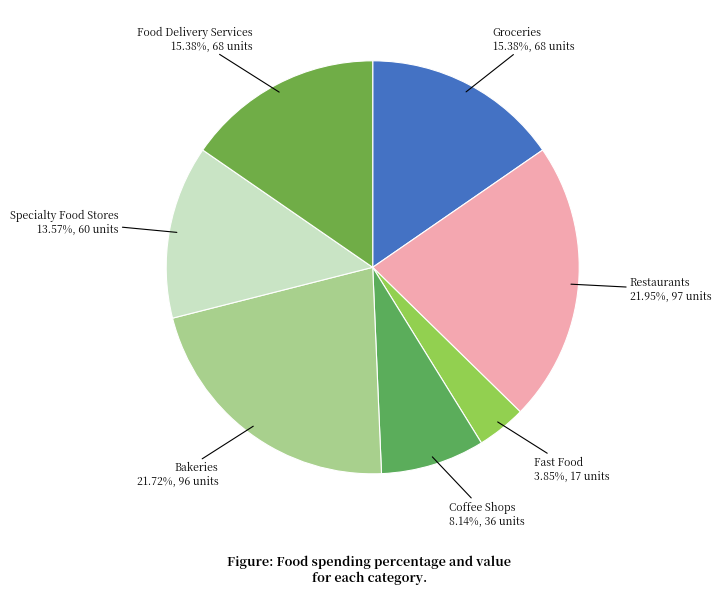

How many segments does this pie chart have?

7